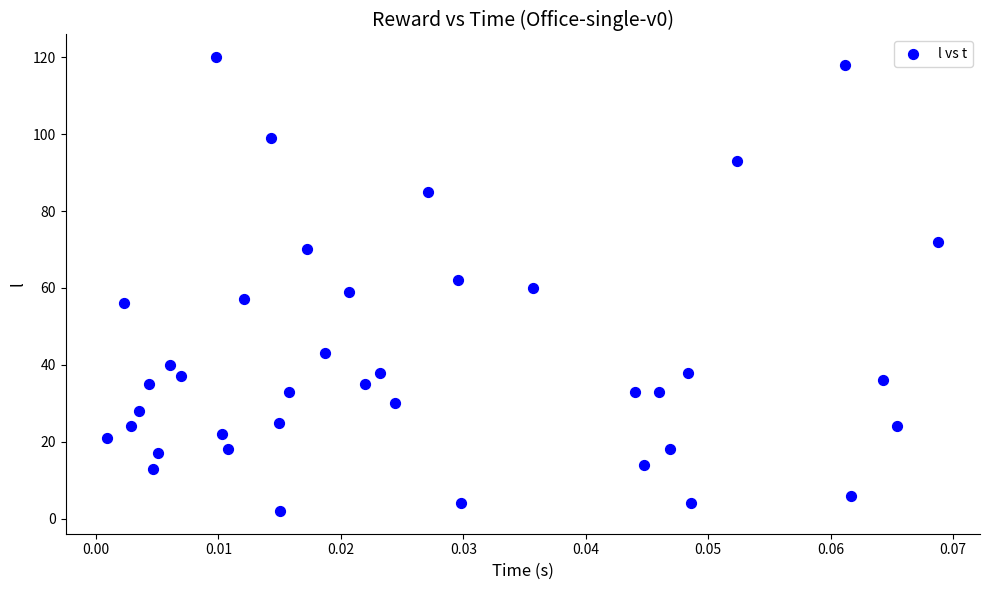

What is the range of Y values (max minus min)?

118